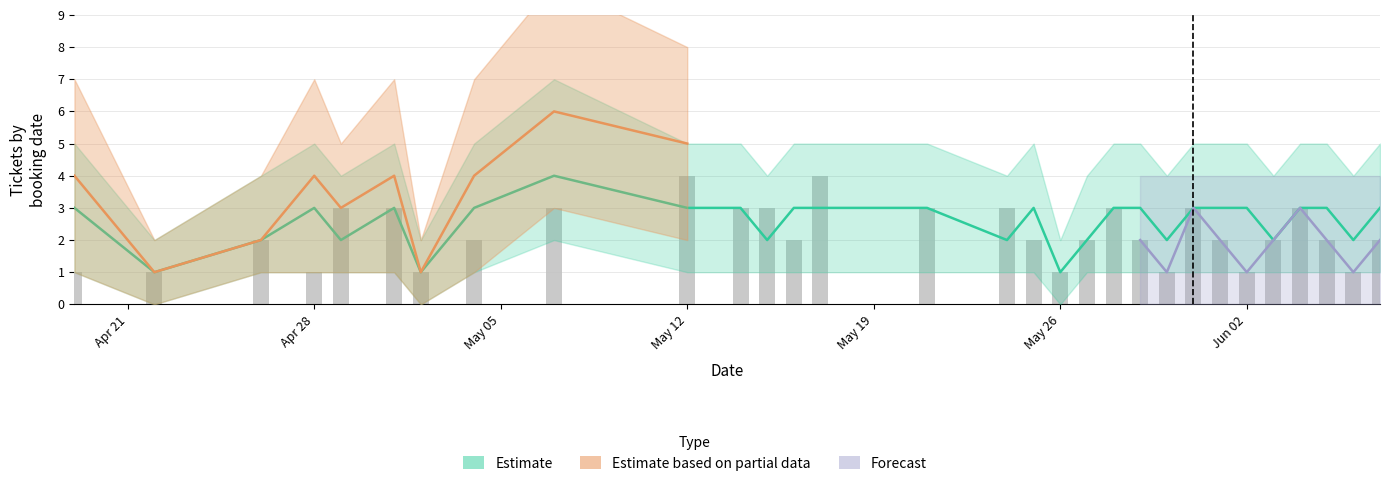

What is the sum of the ticket_count_lower values at 18 and 24?

2